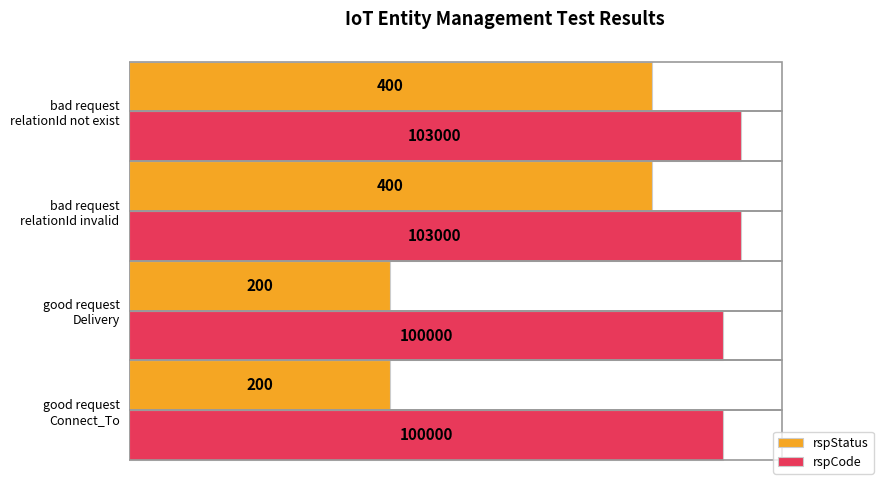

What are all the series names shown in the legend?

rspStatus, rspCode